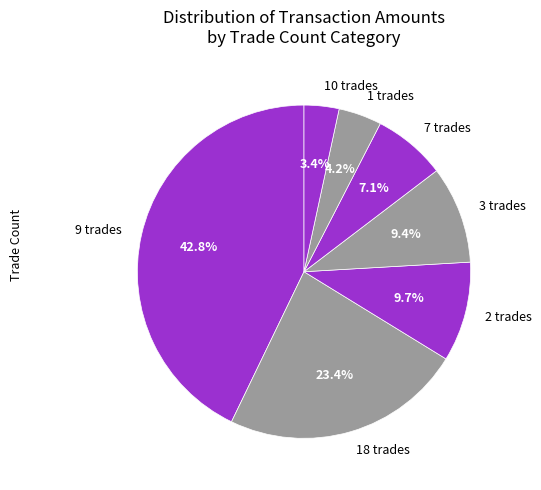

Does 10 trades represent more than half of the total?

No